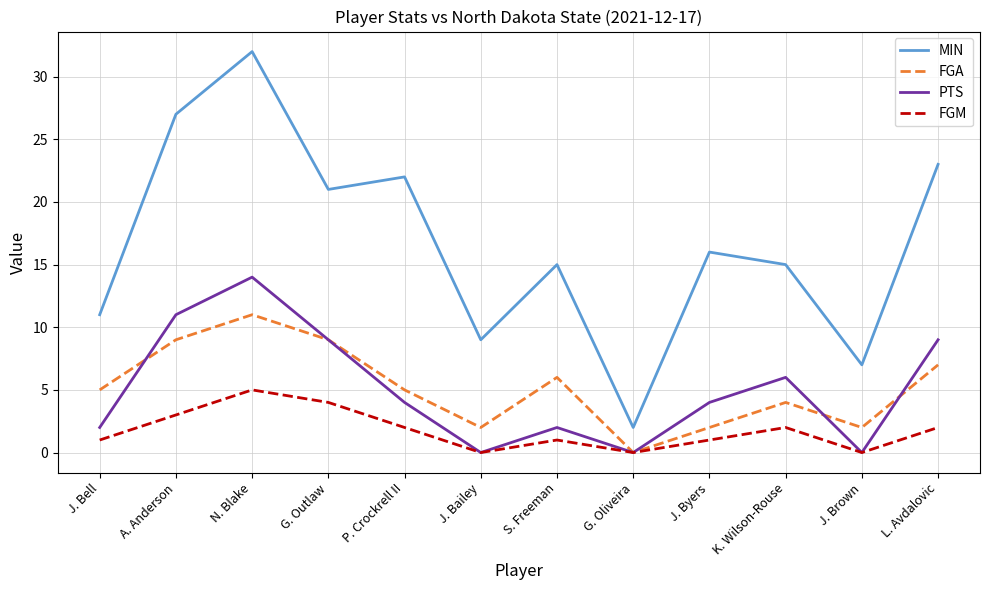

In PTS, how many points are higher than both neighbors (excluding endpoints)?

3